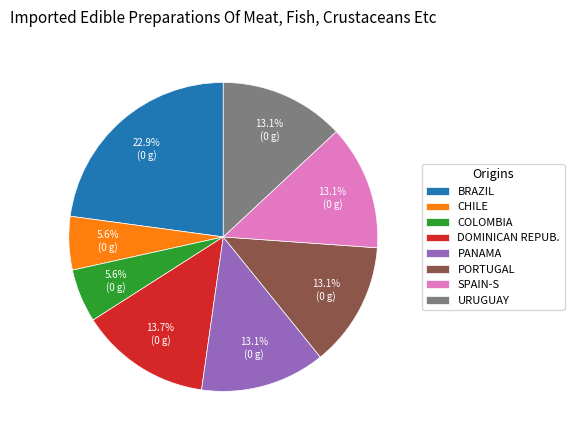

Which has a higher value, PORTUGAL or COLOMBIA?

PORTUGAL